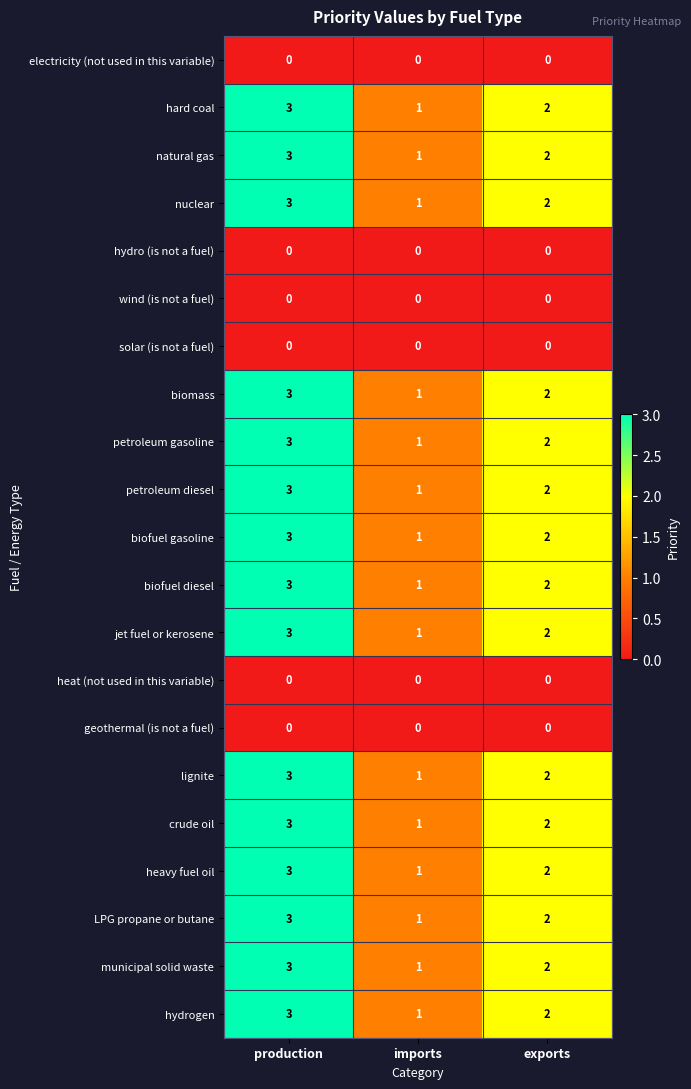

How many petroleum gasoline values are between 1 and 3?

3